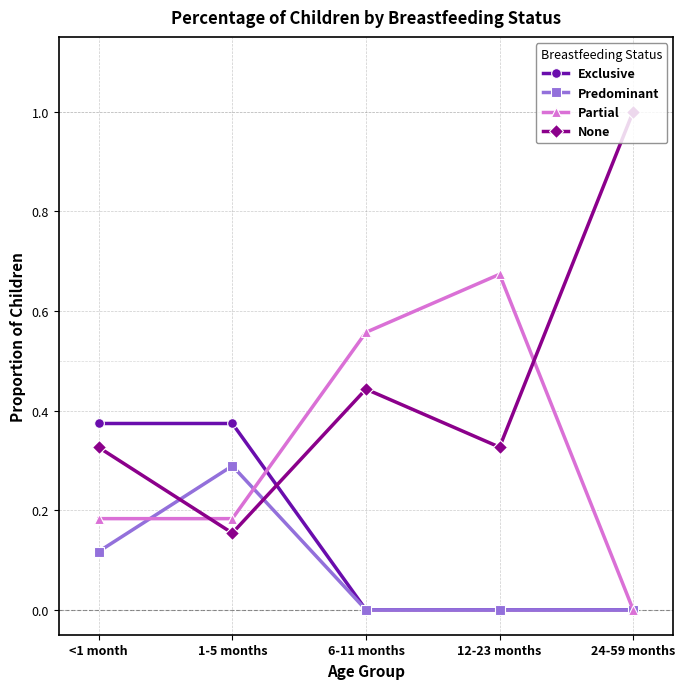

The None series shows 0.3 at <1 month. True or false?

True